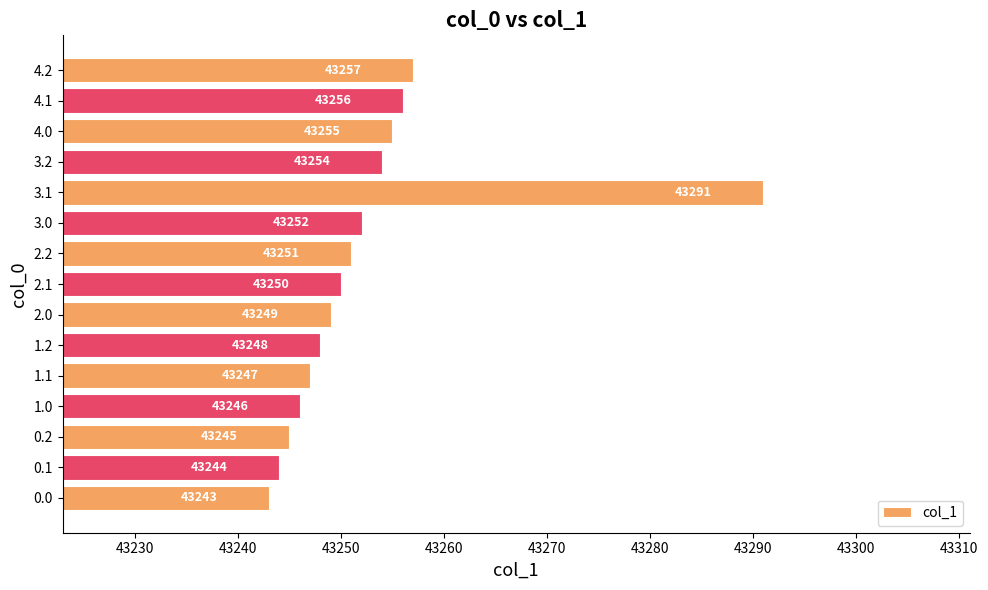

Between 3.0 and 1.0, which is larger?

3.0